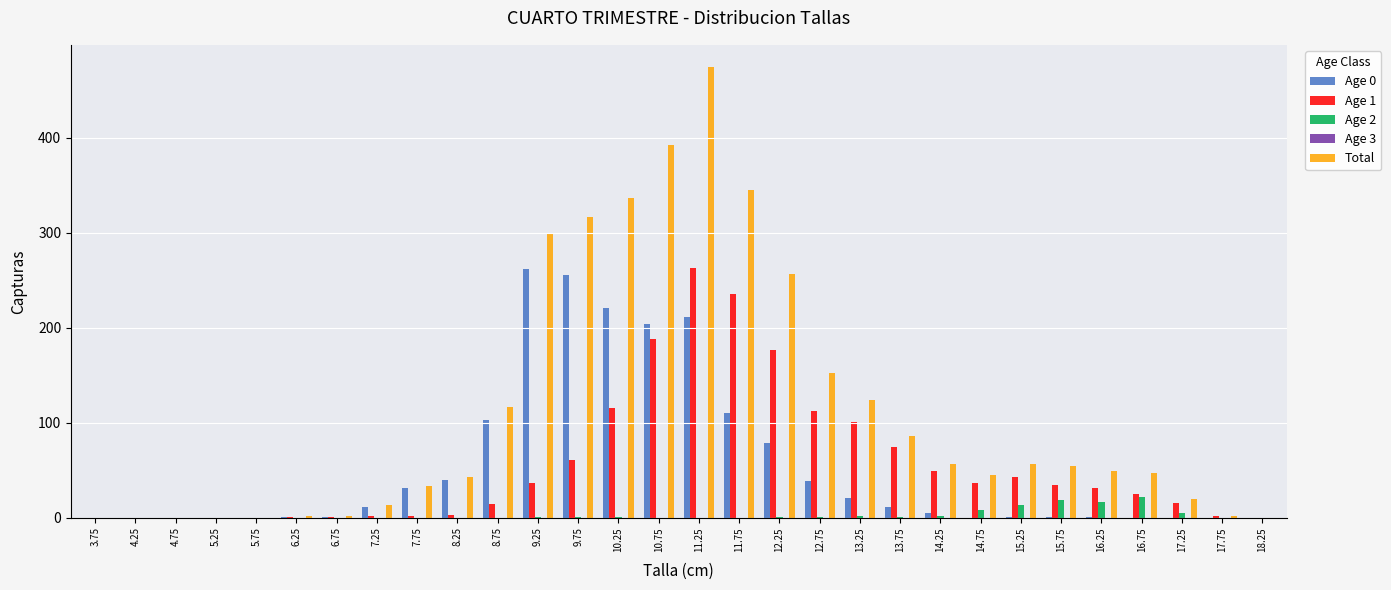

Between 11.25 and 13.75, which series saw the biggest shift?

Total